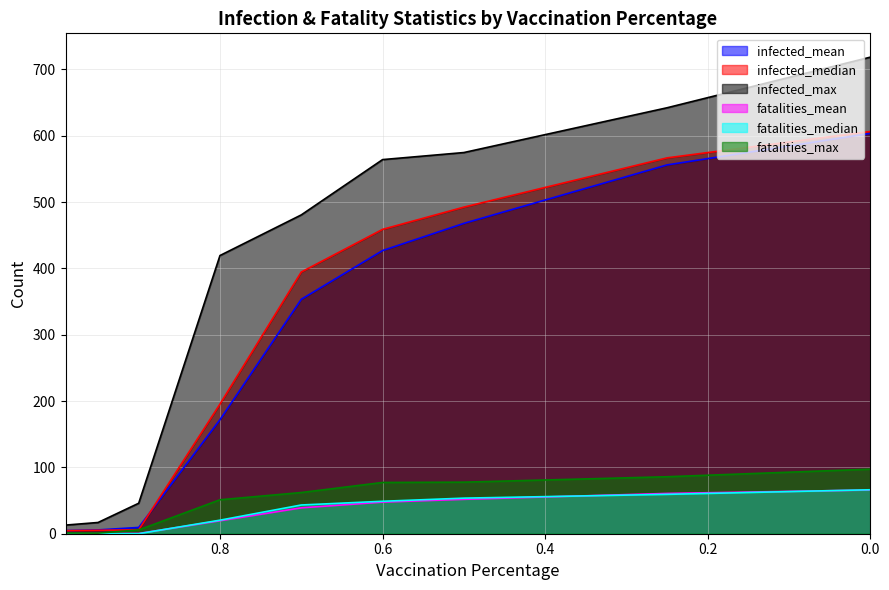

Reading left to right, extract all data points from this chart.

infected_mean: 0.99=4.8	0.95=5.8	0.9=9.5	0.8=172.0	0.7=353.5	0.6=427.0	0.5=467.9	0.25=556.1	0.0=603.6
infected_median: 0.99=4.6	0.95=5.2	0.9=5.8	0.8=195.5	0.7=394.6	0.6=458.9	0.5=492.4	0.25=566.7	0.0=606.5
infected_max: 0.99=13.0	0.95=16.9	0.9=46.0	0.8=419.5	0.7=480.7	0.6=564.1	0.5=574.7	0.25=642.3	0.0=718.6
fatalities_mean: 0.99=0.1	0.95=0.1	0.9=0.4	0.8=19.5	0.7=39.0	0.6=47.7	0.5=51.9	0.25=60.8	0.0=65.9
fatalities_median: 0.99=0.0	0.95=0.0	0.9=0.0	0.8=20.4	0.7=43.3	0.6=48.9	0.5=53.6	0.25=59.4	0.0=66.3
fatalities_max: 0.99=1.1	0.95=0.9	0.9=5.7	0.8=51.2	0.7=62.1	0.6=77.3	0.5=77.8	0.25=85.9	0.0=97.4